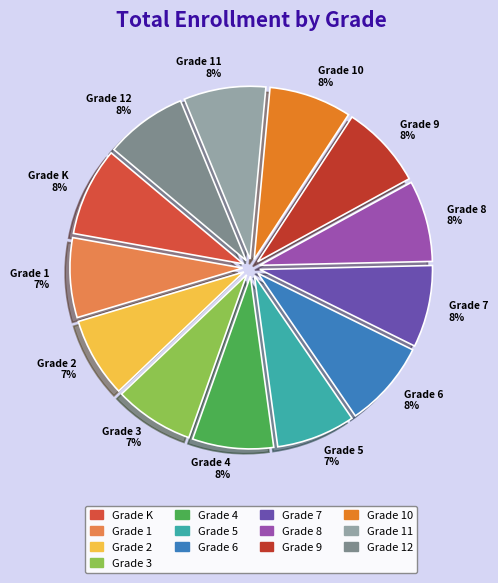

The Grade 4 8% slice represents 8% of the pie. True or false?

True